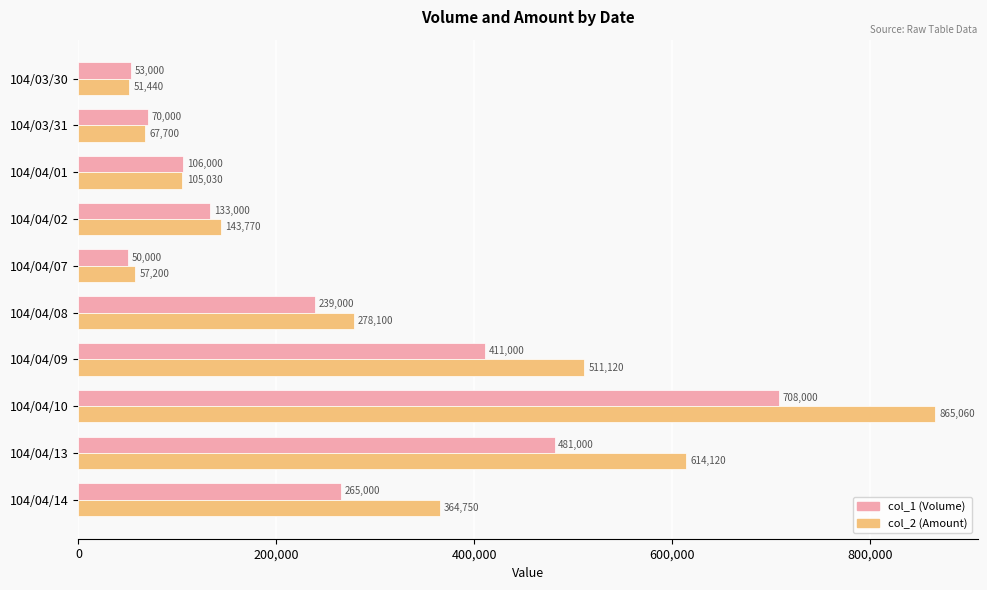

At which label does col_1 (Volume) reach its peak?

104/04/10